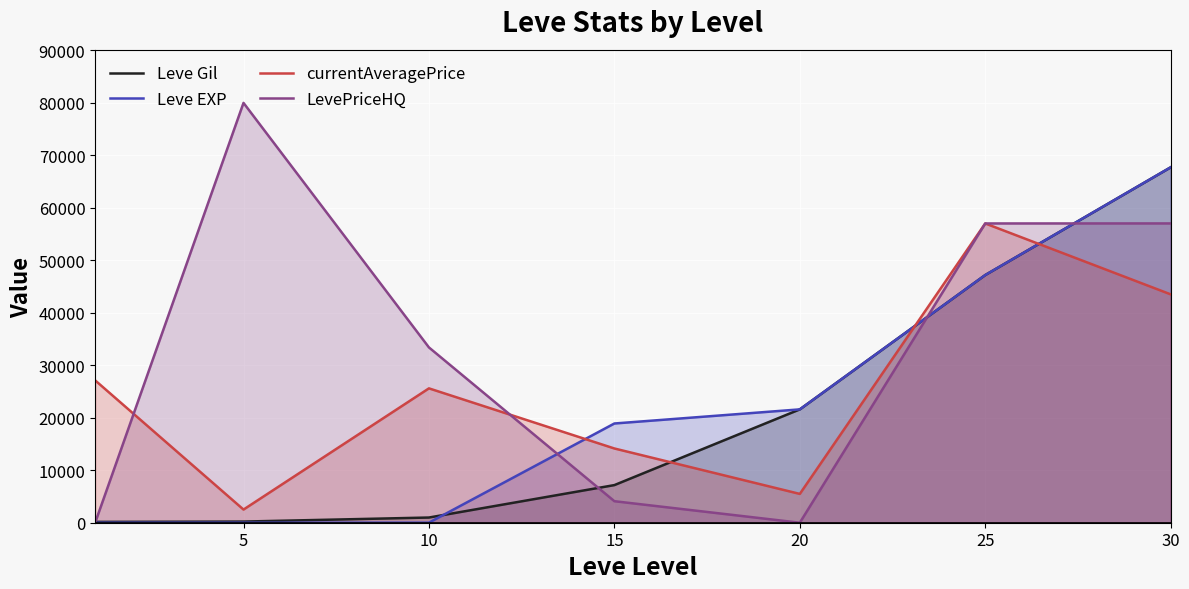

What is the difference between the highest and lowest values at 5?

80000